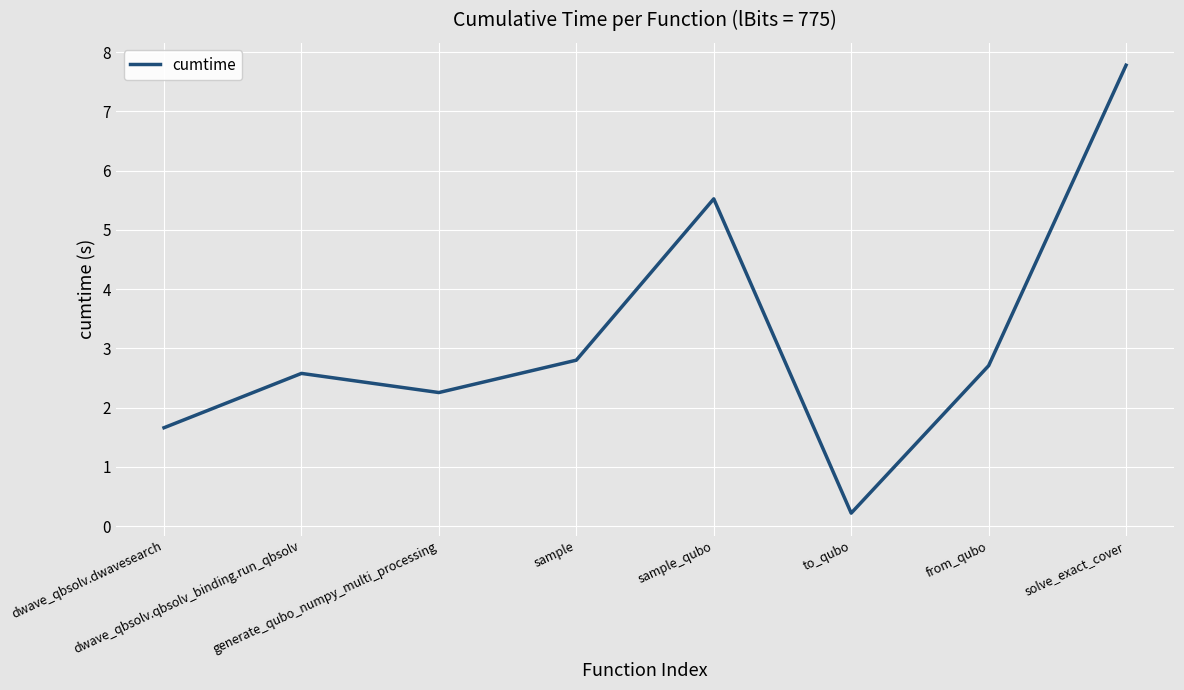

The value at dwave_qbsolv.dwavesearch is 0.4. True or false?

False